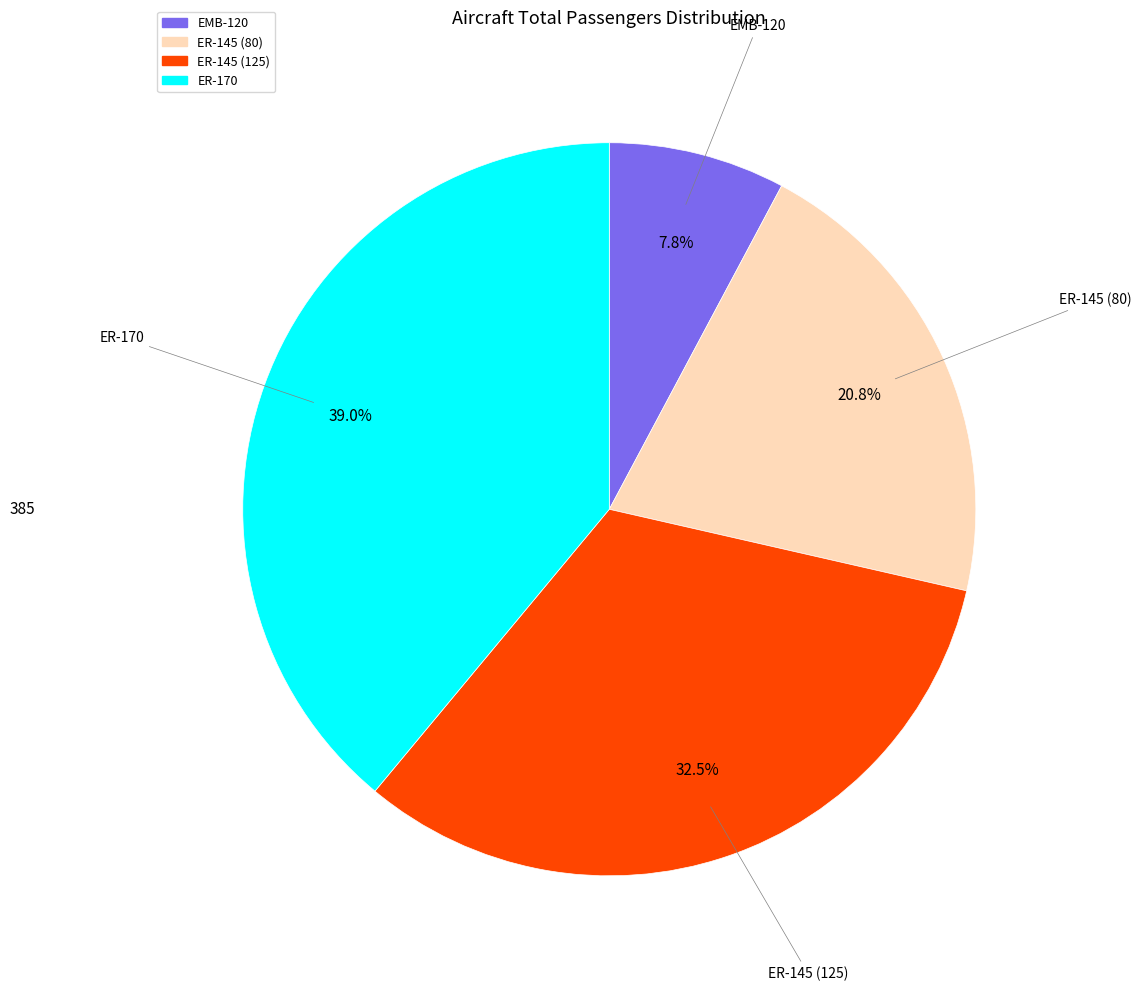

Between EMB-120 and ER-145 (125), which is larger?

ER-145 (125)